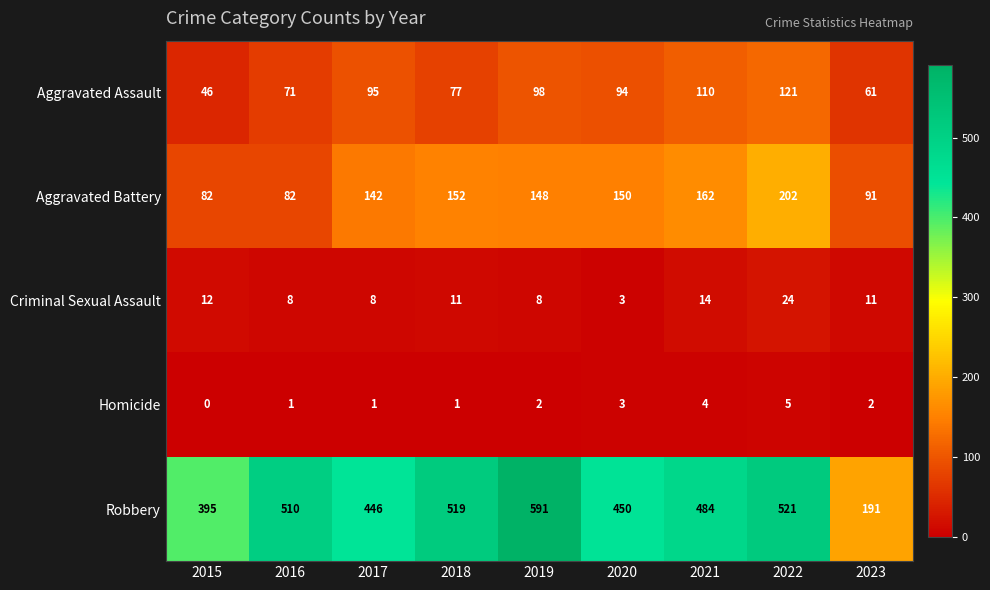

Which category has the highest value across all series?

2019